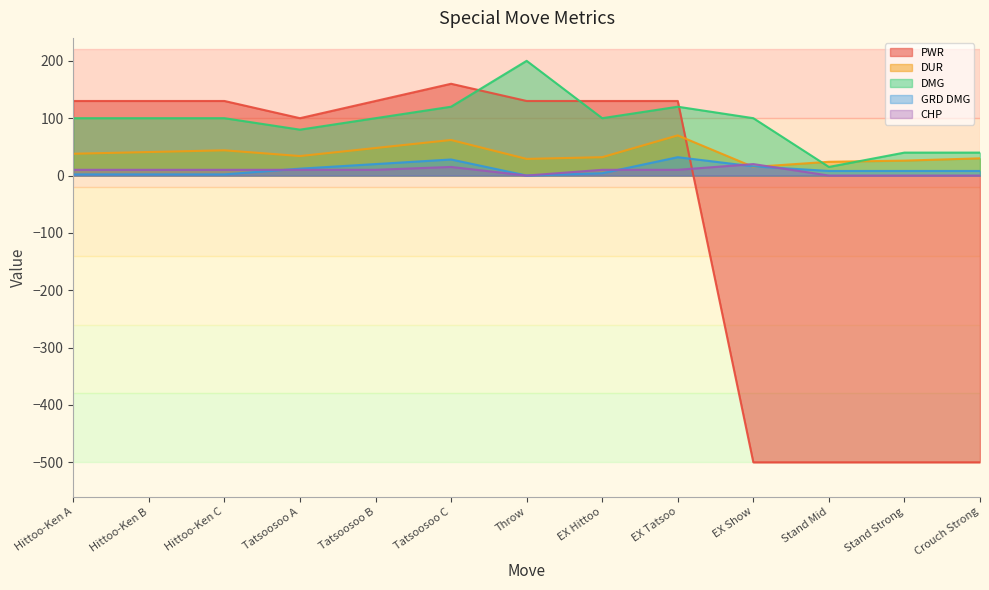

True or false: GRD DMG and DMG intersect in this chart.

False